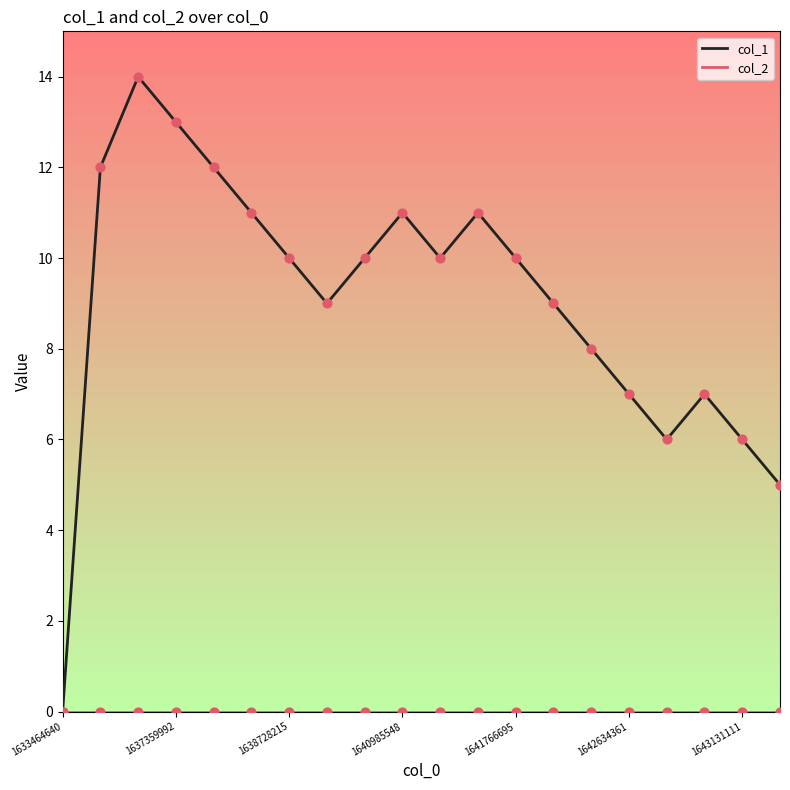

What is the maximum value shown in the chart?

14